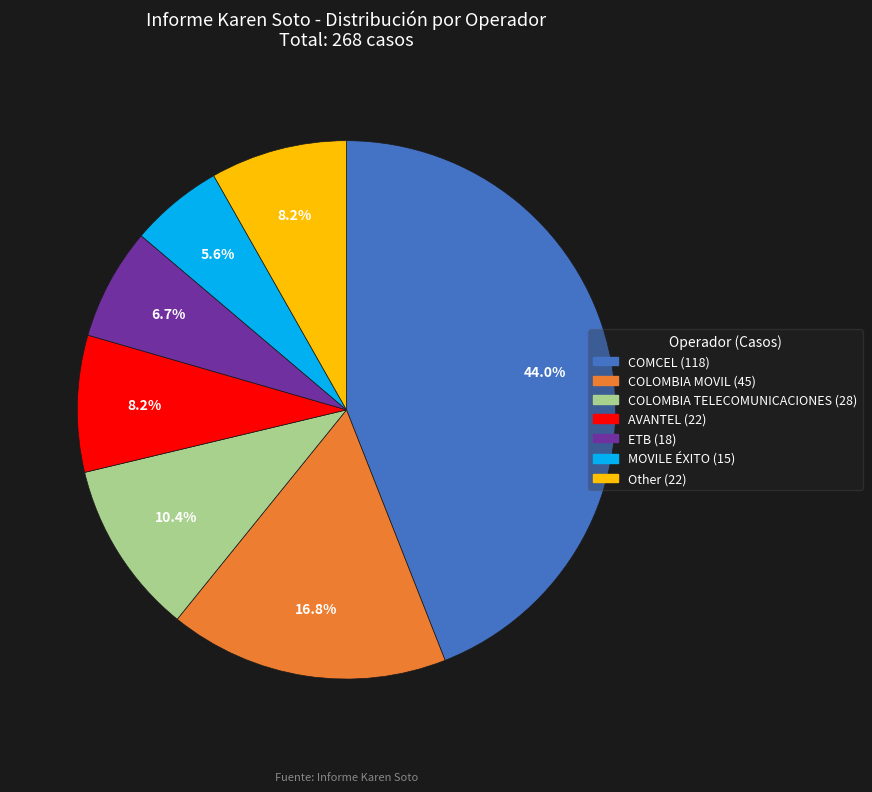

Does ETB account for over 50% of the chart?

No